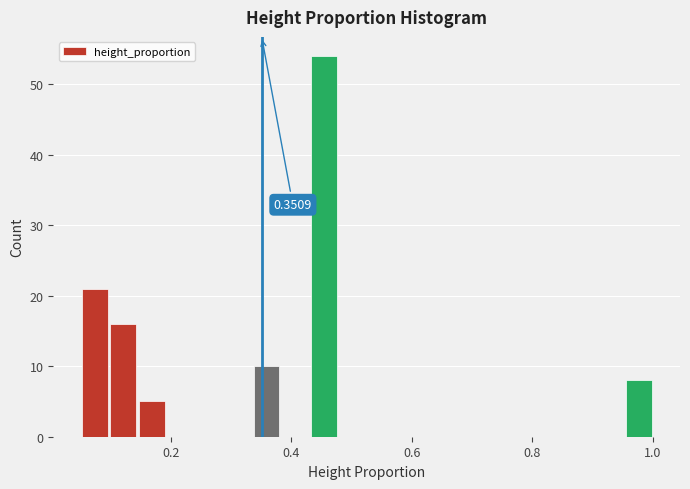

Read against the x-axis, roughly where is the centre of the tallest bar?

0.46